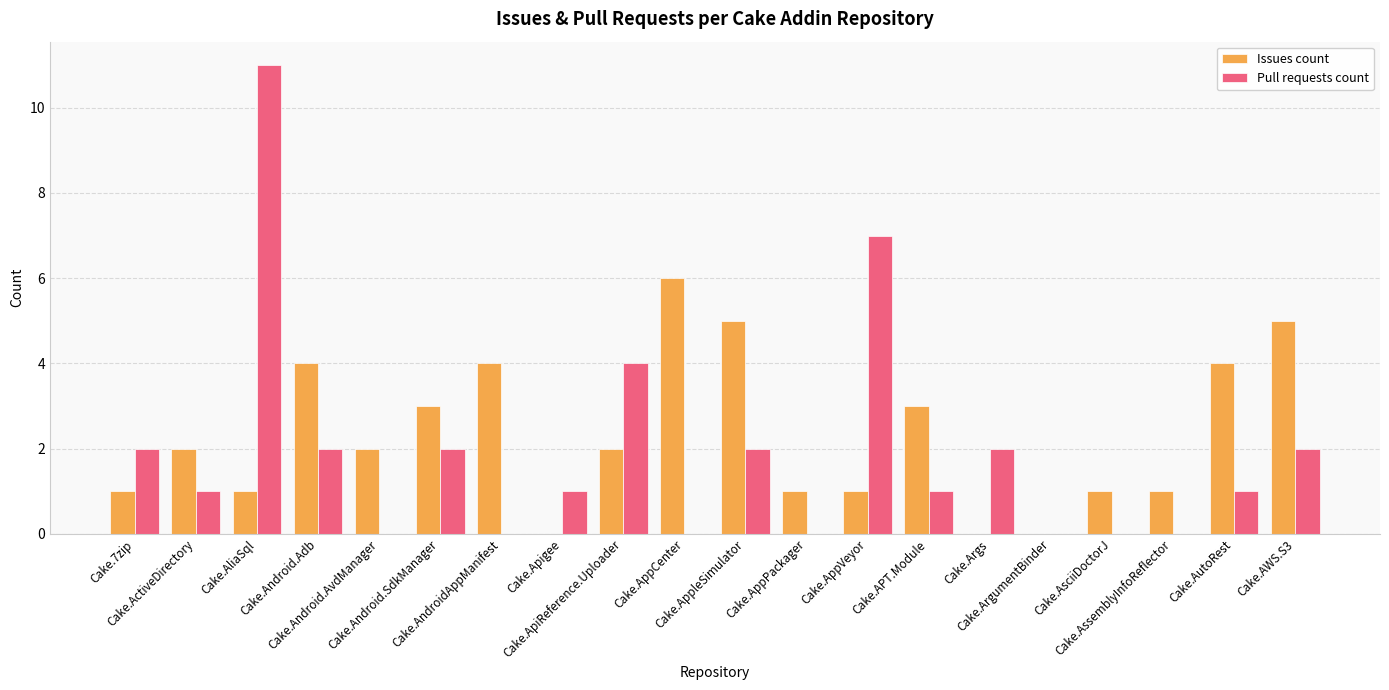

How many data points does each series have?

20